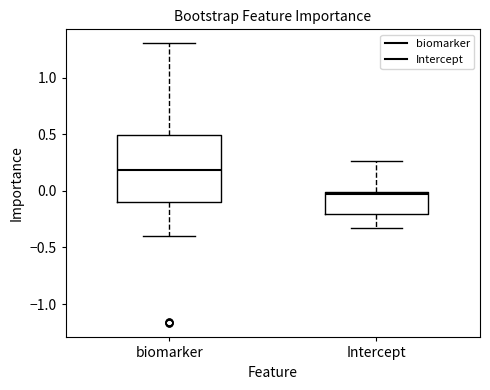

Comparing the boxes themselves (not the whiskers), which one is the tallest?

biomarker